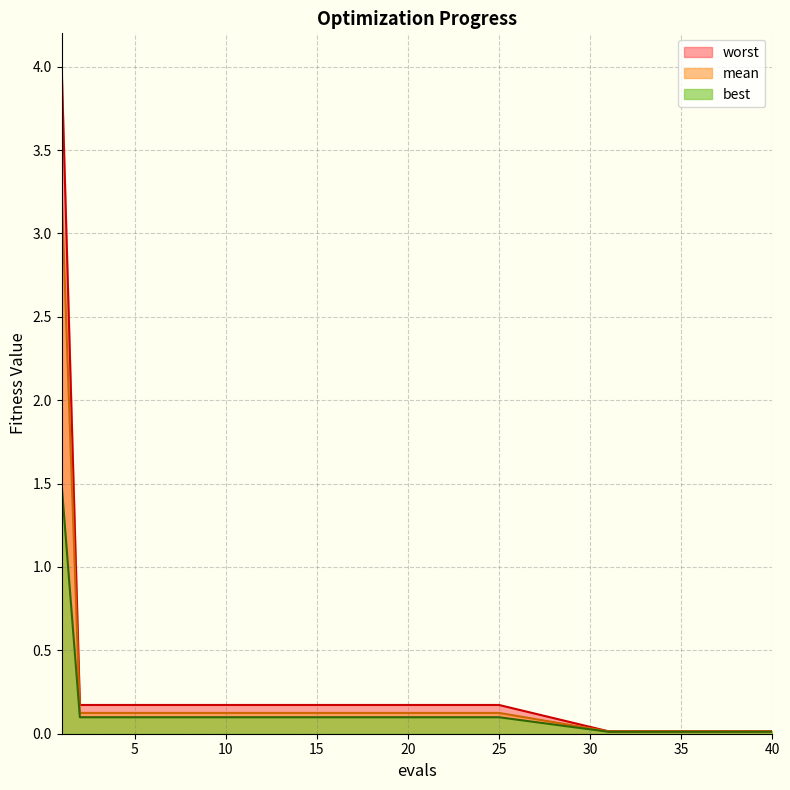

At which category is the sum across all series the highest?

1